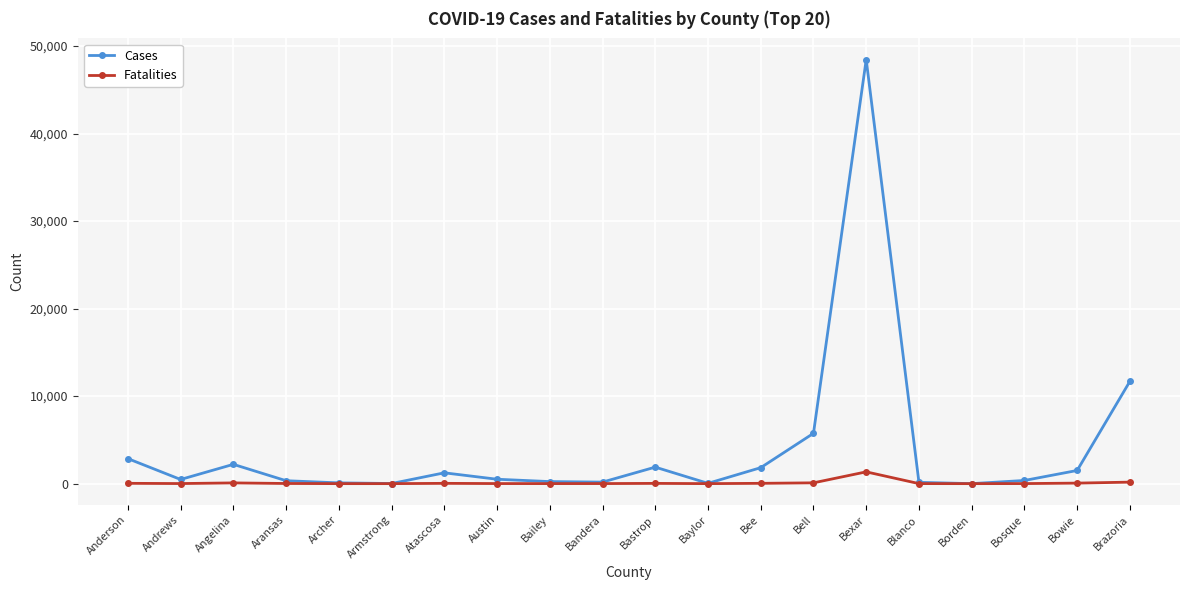

True or false: Fatalities has more than 1 points higher than both neighbors.

True